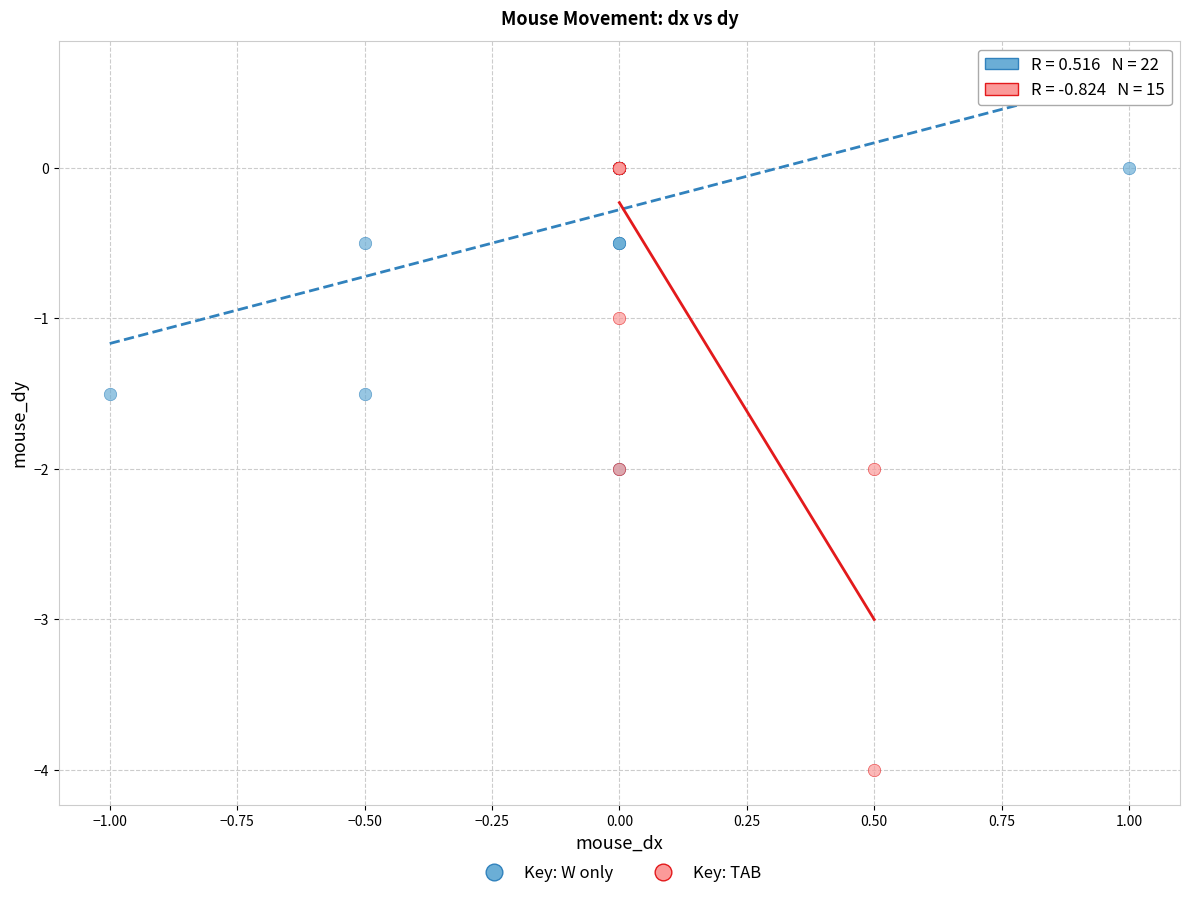

Which series has the largest Y range (max minus min)?

Key: TAB